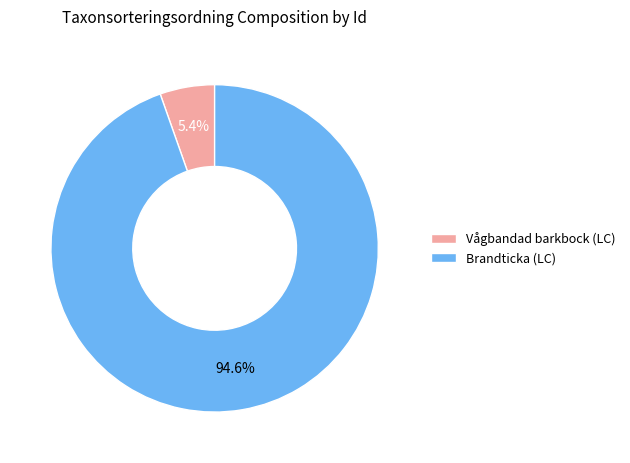

Is there any slice that represents more than half of the pie?

Yes